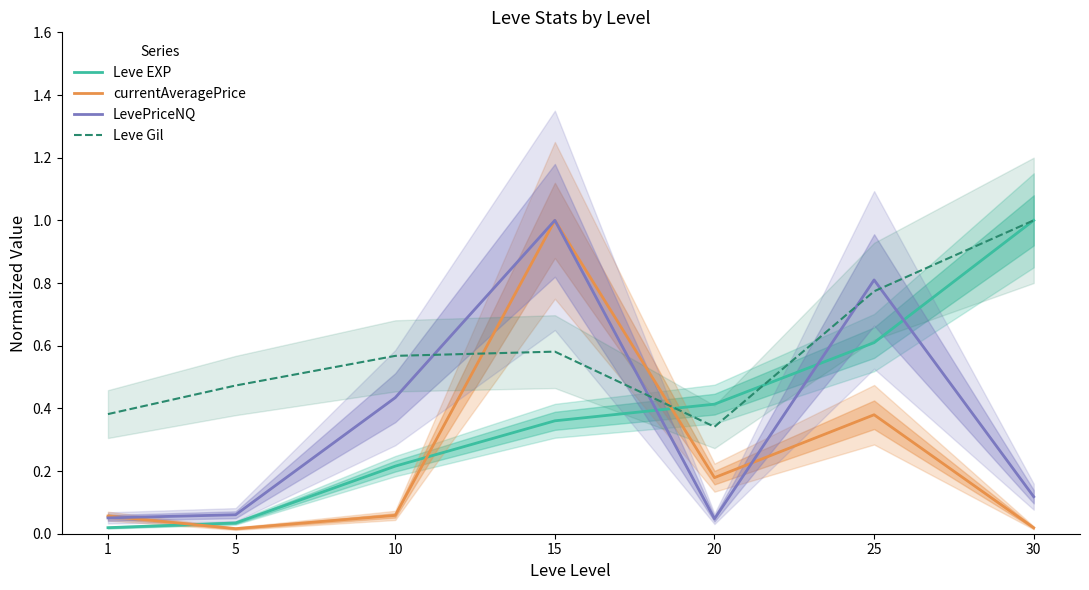

How many lines are shown in the chart?

4